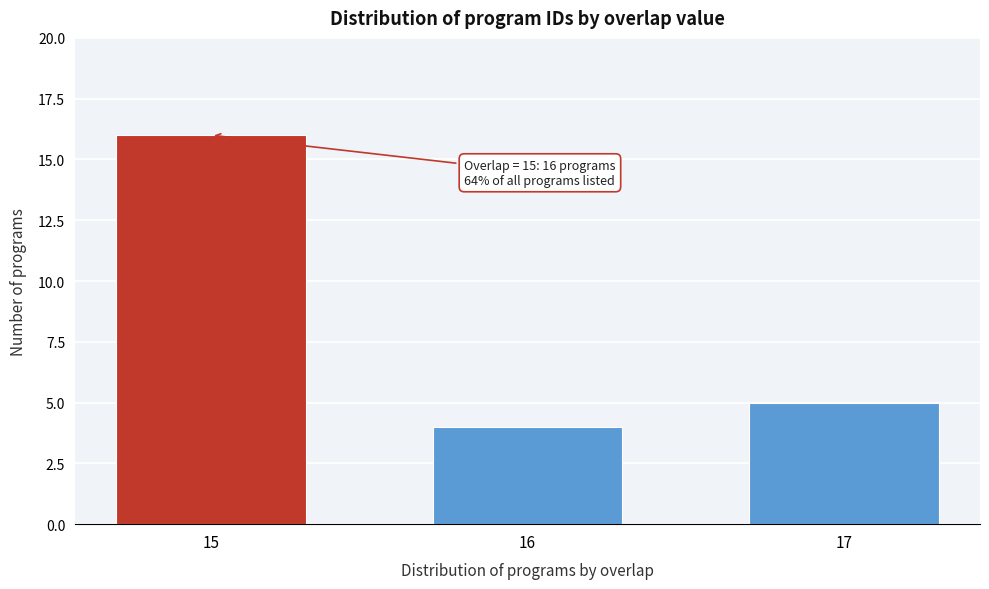

Reading left to right, list all the values displayed in this chart.

15=16	16=4	17=5